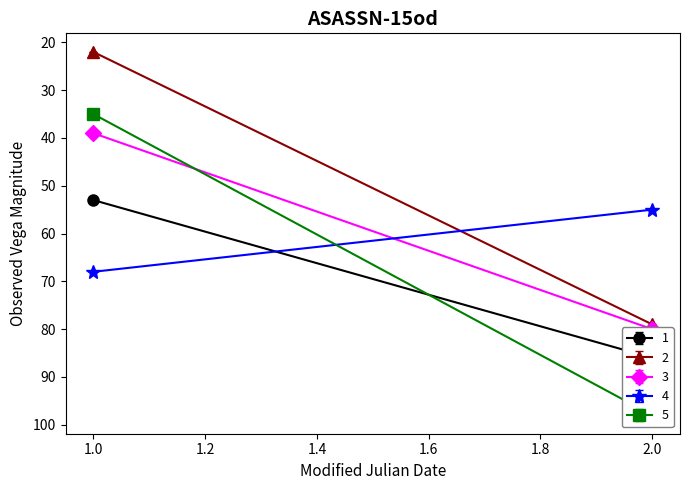

What is the difference between the highest and lowest values at 2?

43